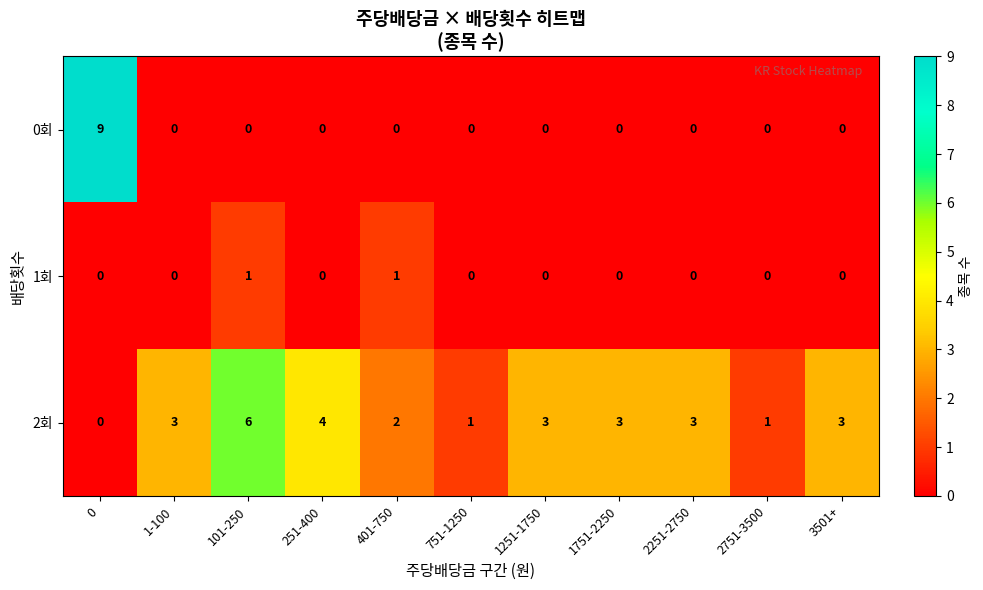

What is the average value of the 2회 series?

3